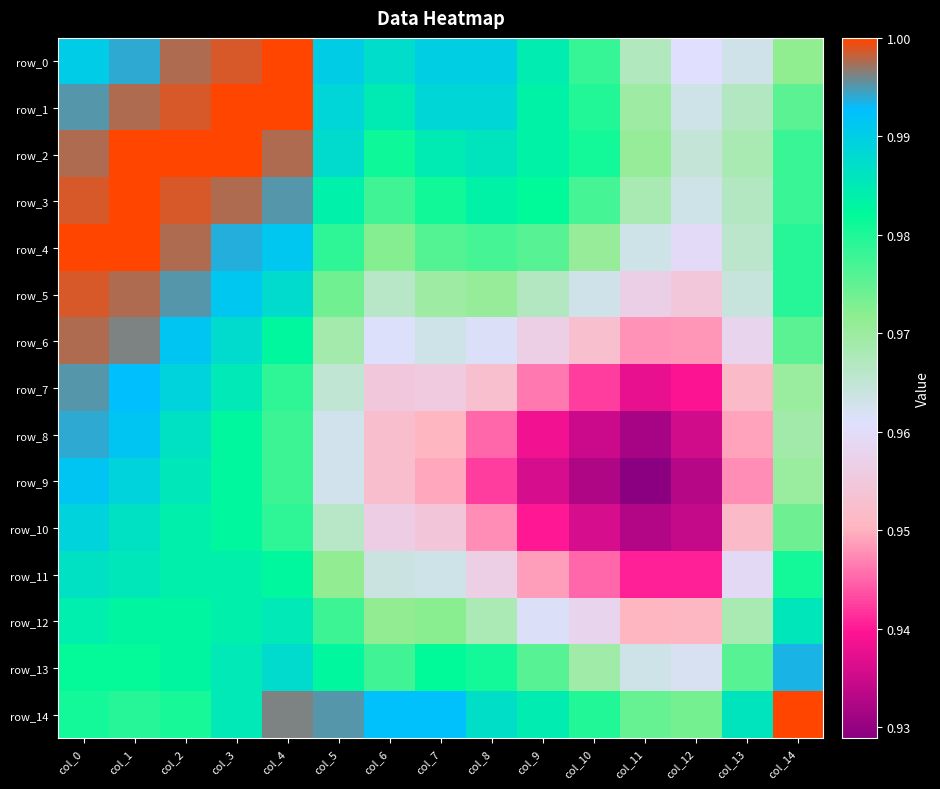

Reading left to right, transcribe all the data shown in this chart.

row_0: col_0=1.0	col_1=1.0	col_2=1.0	col_3=1.0	col_4=1.0	col_5=1.0	col_6=1.0	col_7=1.0	col_8=1.0	col_9=1.0	col_10=1.0	col_11=1.0	col_12=1.0	col_13=1.0	col_14=1.0
row_1: col_0=1.0	col_1=1.0	col_2=1.0	col_3=1.0	col_4=1.0	col_5=1.0	col_6=1.0	col_7=1.0	col_8=1.0	col_9=1.0	col_10=1.0	col_11=1.0	col_12=1.0	col_13=1.0	col_14=1.0
row_2: col_0=1.0	col_1=1.0	col_2=1.0	col_3=1.0	col_4=1.0	col_5=1.0	col_6=1.0	col_7=1.0	col_8=1.0	col_9=1.0	col_10=1.0	col_11=1.0	col_12=1.0	col_13=1.0	col_14=1.0
row_3: col_0=1.0	col_1=1.0	col_2=1.0	col_3=1.0	col_4=1.0	col_5=1.0	col_6=1.0	col_7=1.0	col_8=1.0	col_9=1.0	col_10=1.0	col_11=1.0	col_12=1.0	col_13=1.0	col_14=1.0
row_4: col_0=1.0	col_1=1.0	col_2=1.0	col_3=1.0	col_4=1.0	col_5=1.0	col_6=1.0	col_7=1.0	col_8=1.0	col_9=1.0	col_10=1.0	col_11=1.0	col_12=1.0	col_13=1.0	col_14=1.0
row_5: col_0=1.0	col_1=1.0	col_2=1.0	col_3=1.0	col_4=1.0	col_5=1.0	col_6=1.0	col_7=1.0	col_8=1.0	col_9=1.0	col_10=1.0	col_11=1.0	col_12=1.0	col_13=1.0	col_14=1.0
row_6: col_0=1.0	col_1=1.0	col_2=1.0	col_3=1.0	col_4=1.0	col_5=1.0	col_6=1.0	col_7=1.0	col_8=1.0	col_9=1.0	col_10=1.0	col_11=0.9	col_12=0.9	col_13=1.0	col_14=1.0
row_7: col_0=1.0	col_1=1.0	col_2=1.0	col_3=1.0	col_4=1.0	col_5=1.0	col_6=1.0	col_7=1.0	col_8=1.0	col_9=0.9	col_10=0.9	col_11=0.9	col_12=0.9	col_13=1.0	col_14=1.0
row_8: col_0=1.0	col_1=1.0	col_2=1.0	col_3=1.0	col_4=1.0	col_5=1.0	col_6=1.0	col_7=1.0	col_8=0.9	col_9=0.9	col_10=0.9	col_11=0.9	col_12=0.9	col_13=0.9	col_14=1.0
row_9: col_0=1.0	col_1=1.0	col_2=1.0	col_3=1.0	col_4=1.0	col_5=1.0	col_6=1.0	col_7=0.9	col_8=0.9	col_9=0.9	col_10=0.9	col_11=0.9	col_12=0.9	col_13=0.9	col_14=1.0
row_10: col_0=1.0	col_1=1.0	col_2=1.0	col_3=1.0	col_4=1.0	col_5=1.0	col_6=1.0	col_7=1.0	col_8=0.9	col_9=0.9	col_10=0.9	col_11=0.9	col_12=0.9	col_13=1.0	col_14=1.0
row_11: col_0=1.0	col_1=1.0	col_2=1.0	col_3=1.0	col_4=1.0	col_5=1.0	col_6=1.0	col_7=1.0	col_8=1.0	col_9=0.9	col_10=0.9	col_11=0.9	col_12=0.9	col_13=1.0	col_14=1.0
row_12: col_0=1.0	col_1=1.0	col_2=1.0	col_3=1.0	col_4=1.0	col_5=1.0	col_6=1.0	col_7=1.0	col_8=1.0	col_9=1.0	col_10=1.0	col_11=1.0	col_12=1.0	col_13=1.0	col_14=1.0
row_13: col_0=1.0	col_1=1.0	col_2=1.0	col_3=1.0	col_4=1.0	col_5=1.0	col_6=1.0	col_7=1.0	col_8=1.0	col_9=1.0	col_10=1.0	col_11=1.0	col_12=1.0	col_13=1.0	col_14=1.0
row_14: col_0=1.0	col_1=1.0	col_2=1.0	col_3=1.0	col_4=1.0	col_5=1.0	col_6=1.0	col_7=1.0	col_8=1.0	col_9=1.0	col_10=1.0	col_11=1.0	col_12=1.0	col_13=1.0	col_14=1.0